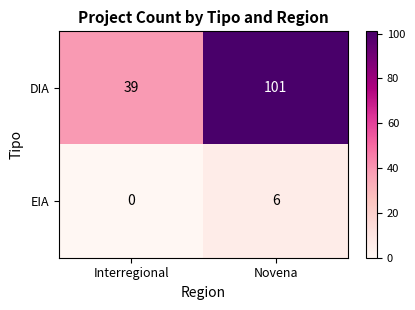

At which category does the chart reach its minimum across all series?

Interregional